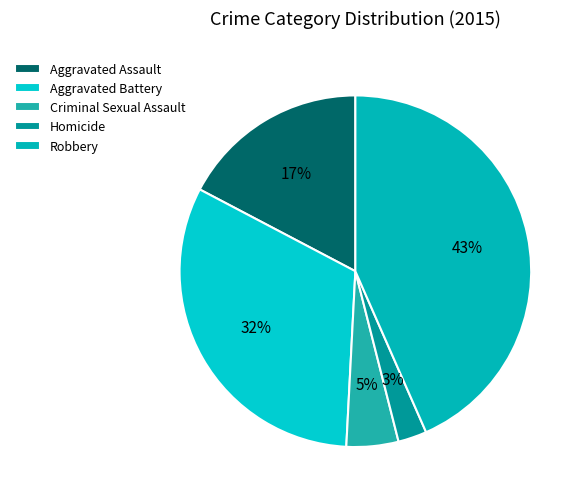

The Homicide slice represents 3% of the pie. True or false?

True